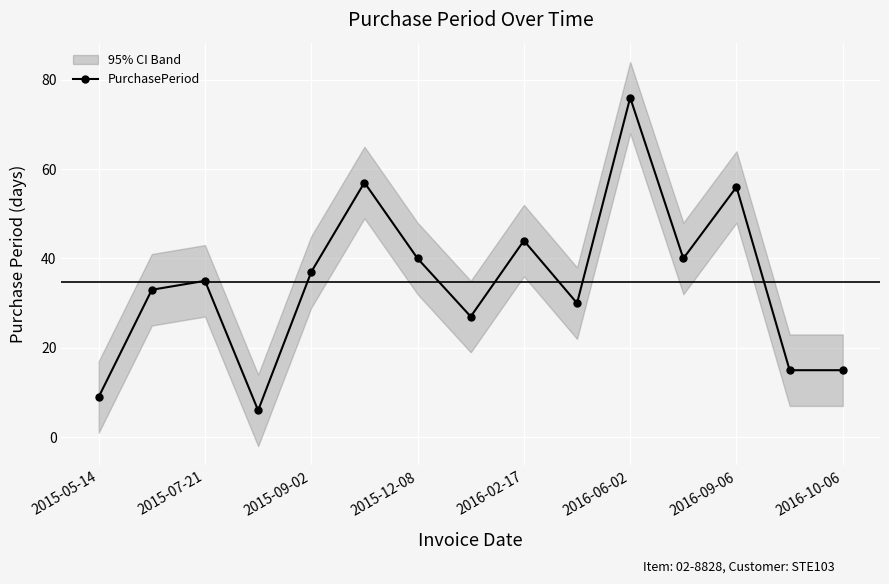

How many lines are shown in the chart?

1